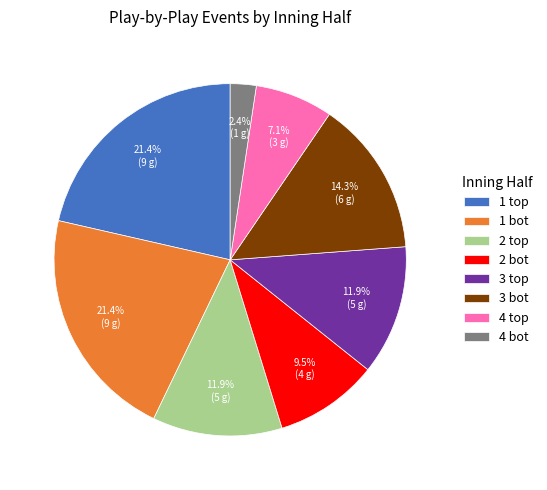

Does any single category account for the majority?

No